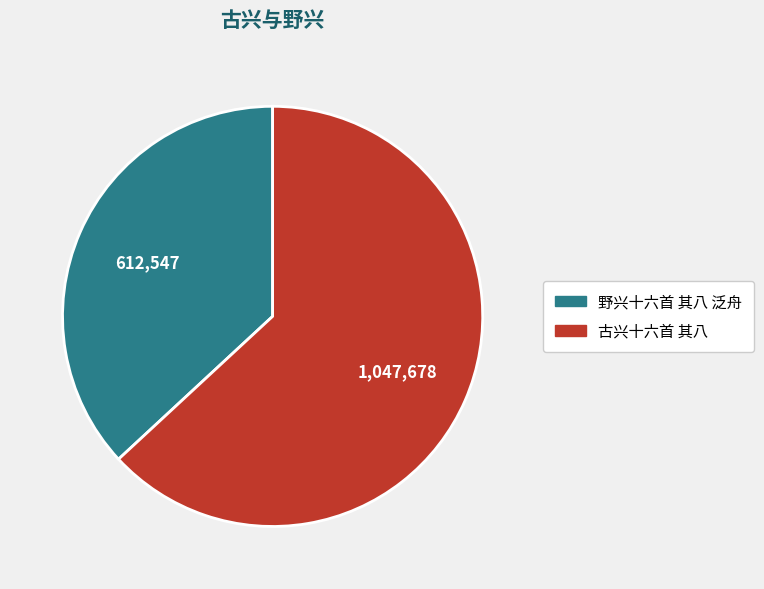

How many slices are in this pie chart?

2